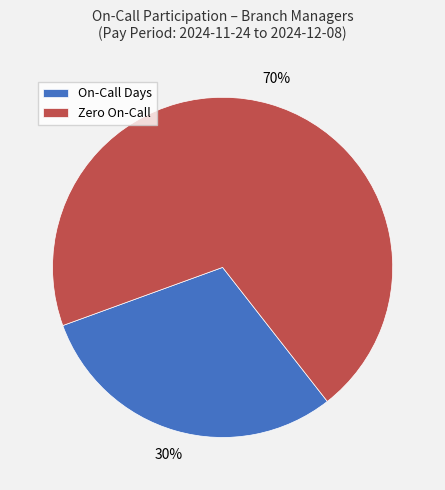

What is the ratio of the value at On-Call Days to the value at Zero On-Call?

0.4